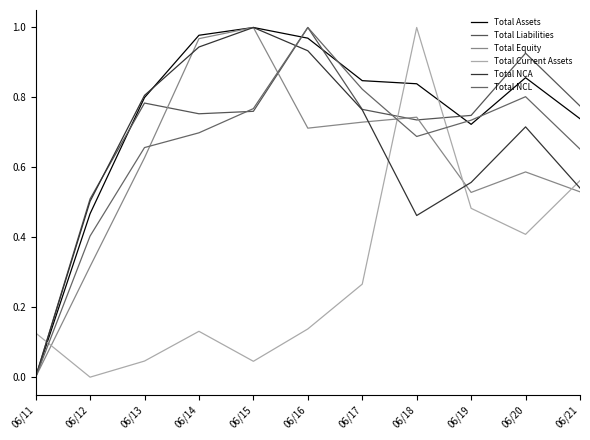

What is the value of the Total NCL point at the 3rd from the left?

0.7